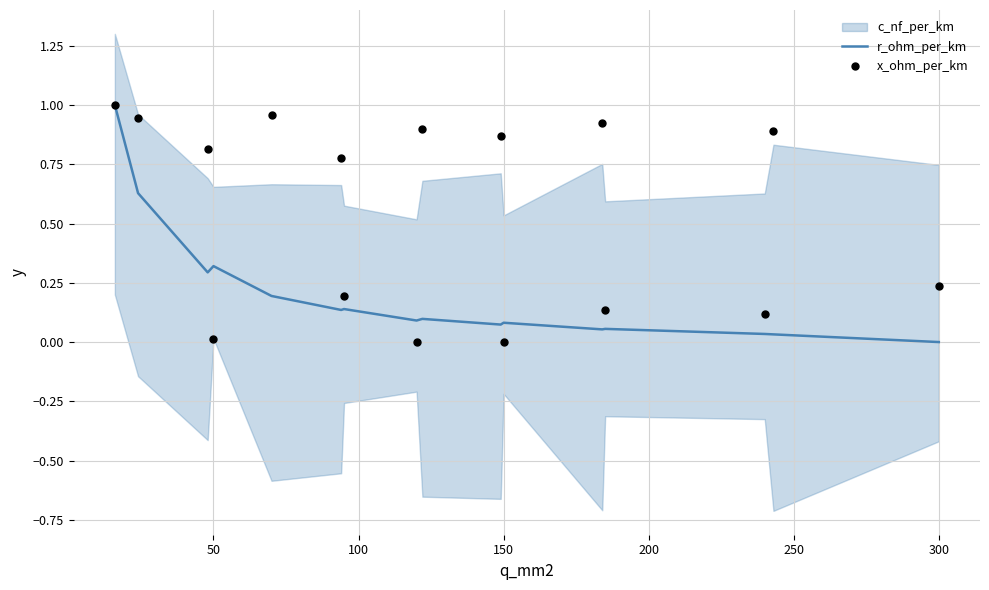

What is the maximum value for r_ohm_per_km?

1.0